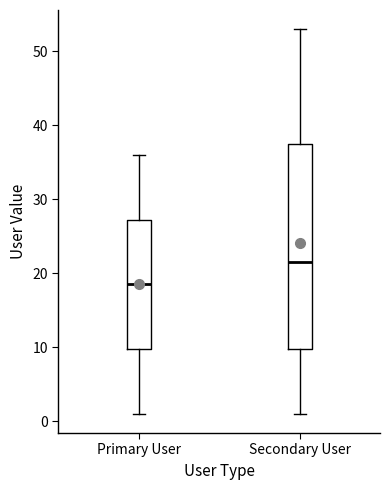

Where does the upper whisker of the box for Primary User end on the y-axis? The values are not printed on the chart, so give them approximately, as read against the axis.

36